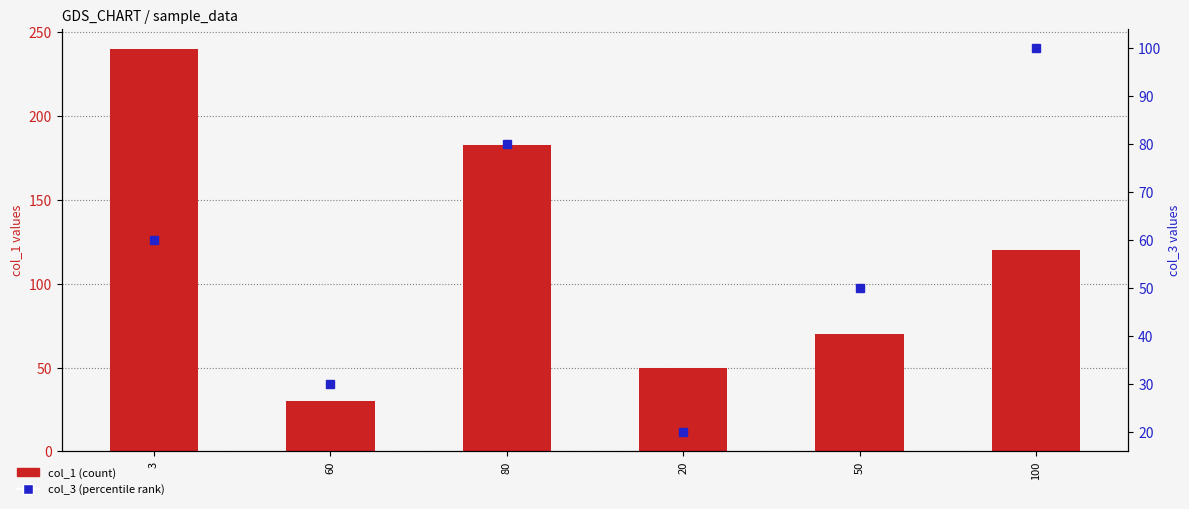

Read the col_1 value at 80.

183